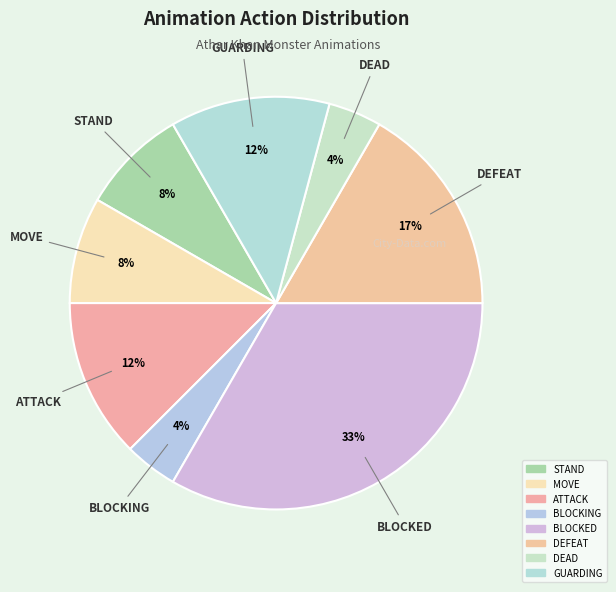

Rank the categories by value from highest to lowest.

BLOCKED, DEFEAT, ATTACK, GUARDING, STAND, MOVE, BLOCKING, DEAD